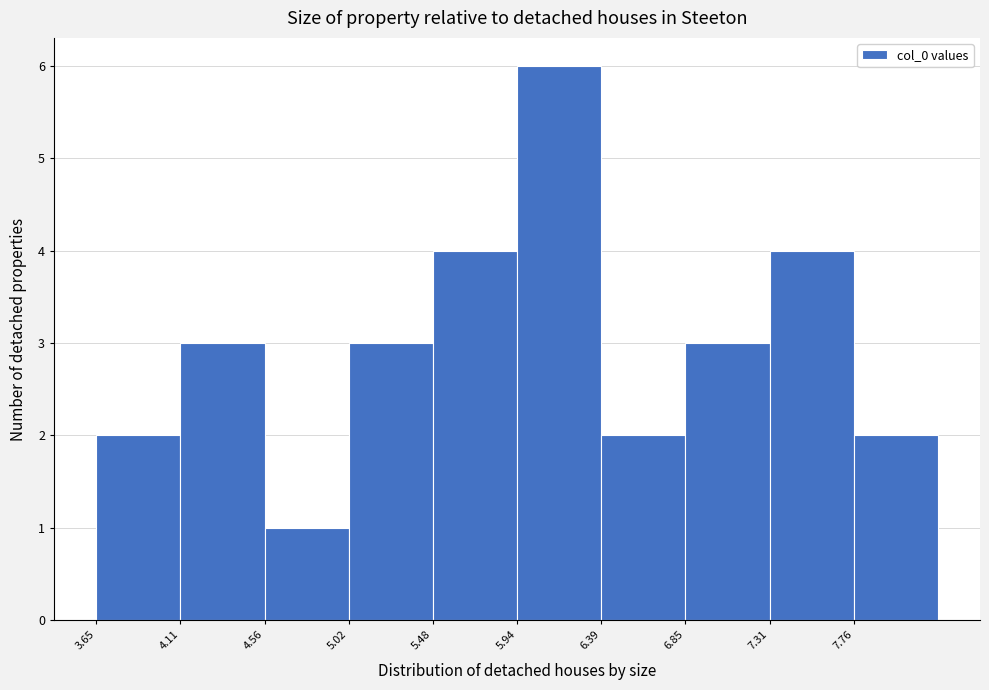

Reading left to right, list every bar in this chart as the range it spans on the x-axis followed by its height. Neither the bar edges nor the heights are printed on the chart, so give them approximately, as read against the axes.

3.65 to 4.10: 2
4.10 to 4.55: 3
4.55 to 5.00: 1
5.00 to 5.50: 3
5.50 to 5.95: 4
5.95 to 6.40: 6
6.40 to 6.85: 2
6.85 to 7.30: 3
7.30 to 7.75: 4
7.75 to 8.20: 2